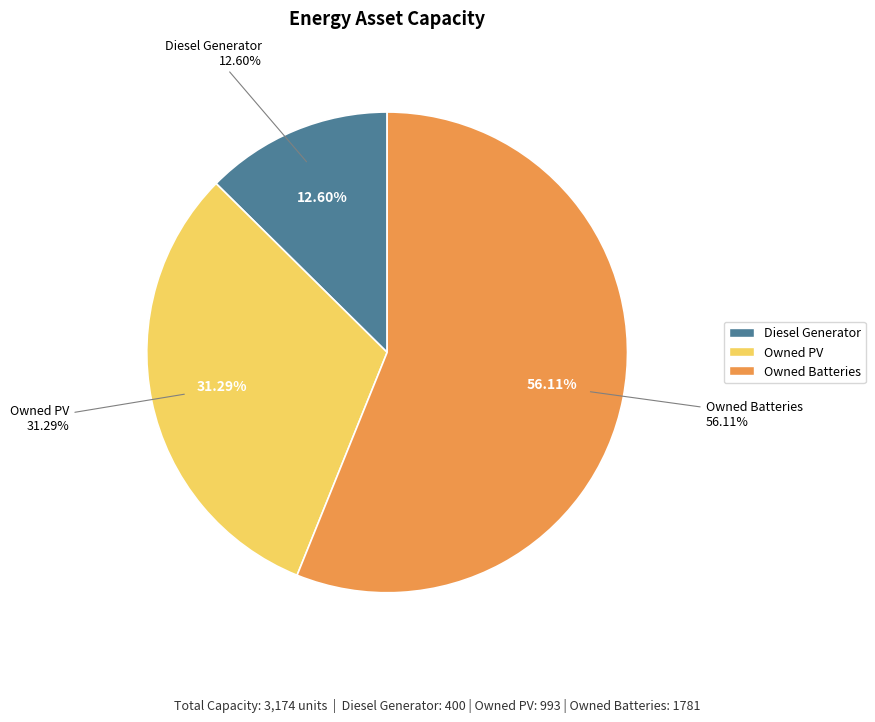

To the nearest percent, what percentage of the pie is Diesel Generator?

13%